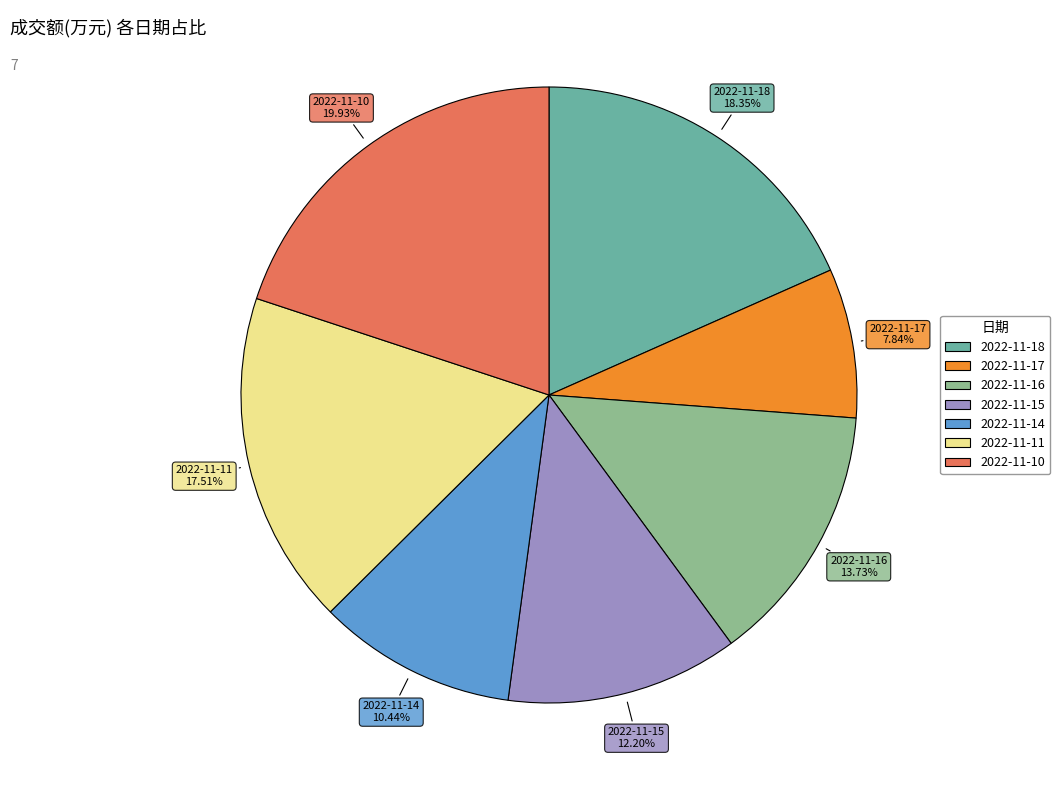

What portion of the pie excludes 2022-11-17?

92.2%